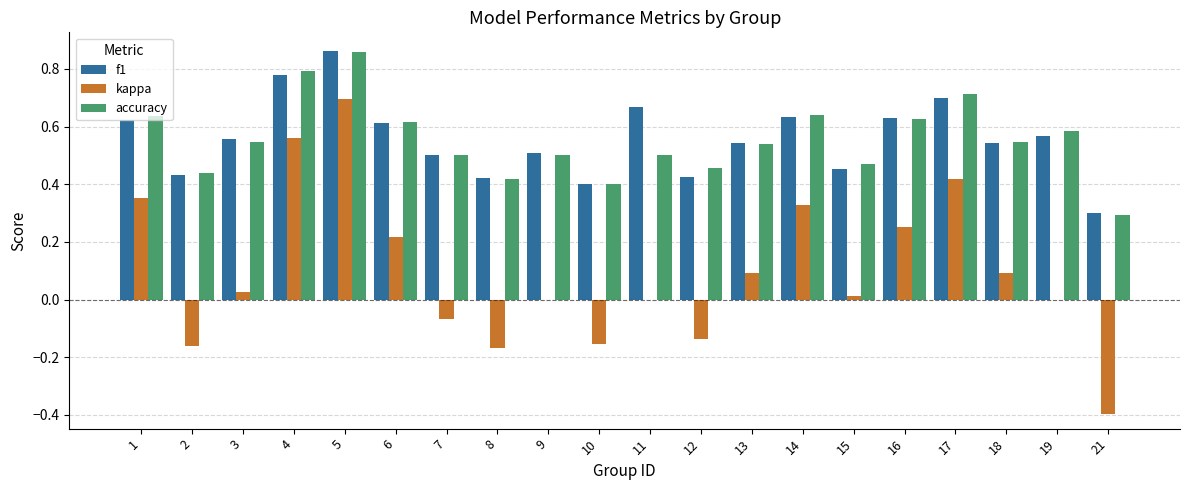

Is the value of kappa at 14 greater than the value of f1 at 8?

No